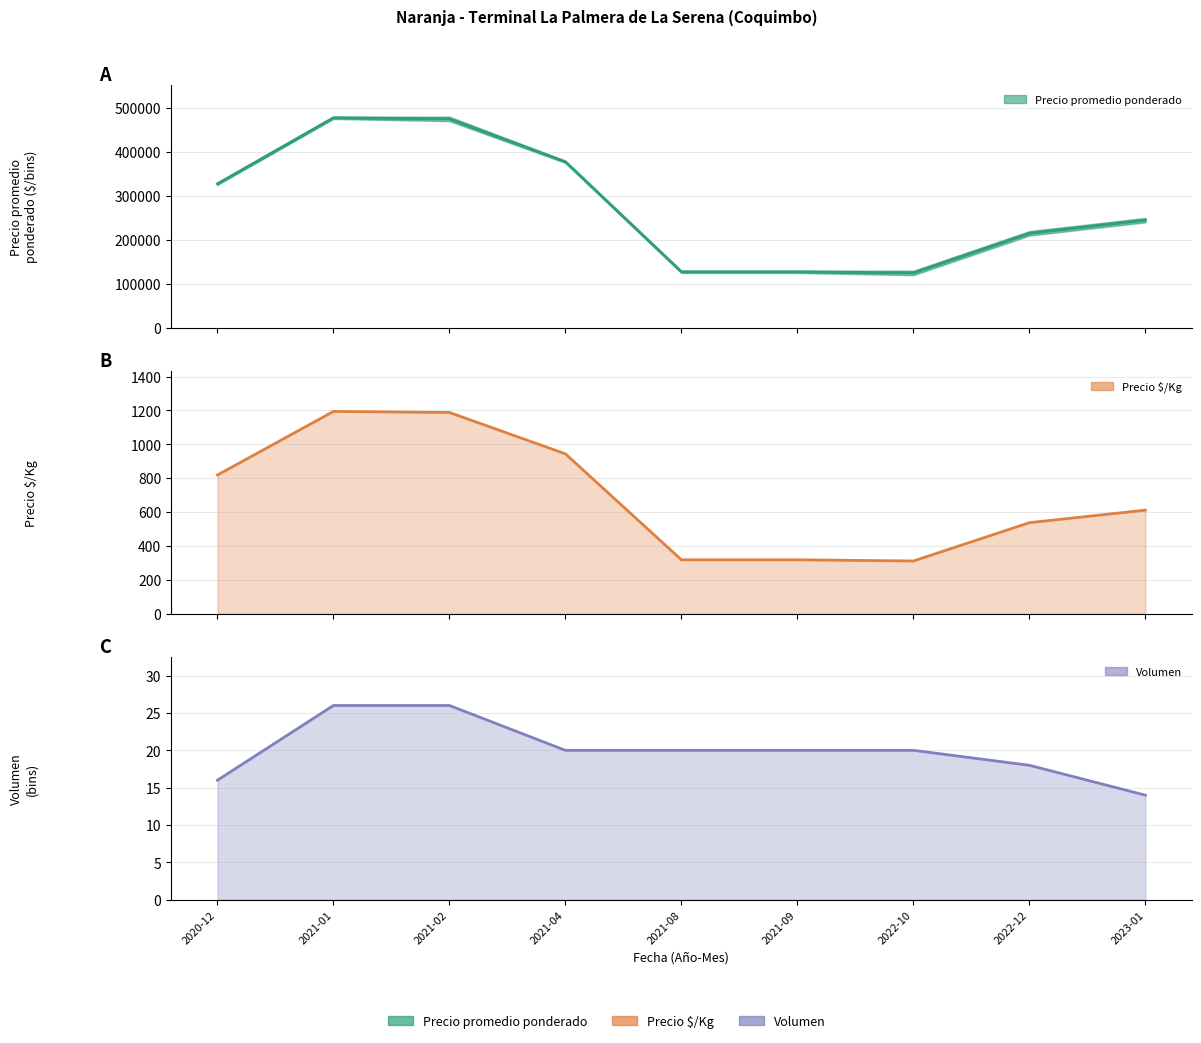

List the labels in order of Volumen value, largest first.

2021-01, 2021-02, 2021-04, 2021-08, 2021-09, 2022-10, 2022-12, 2020-12, 2023-01